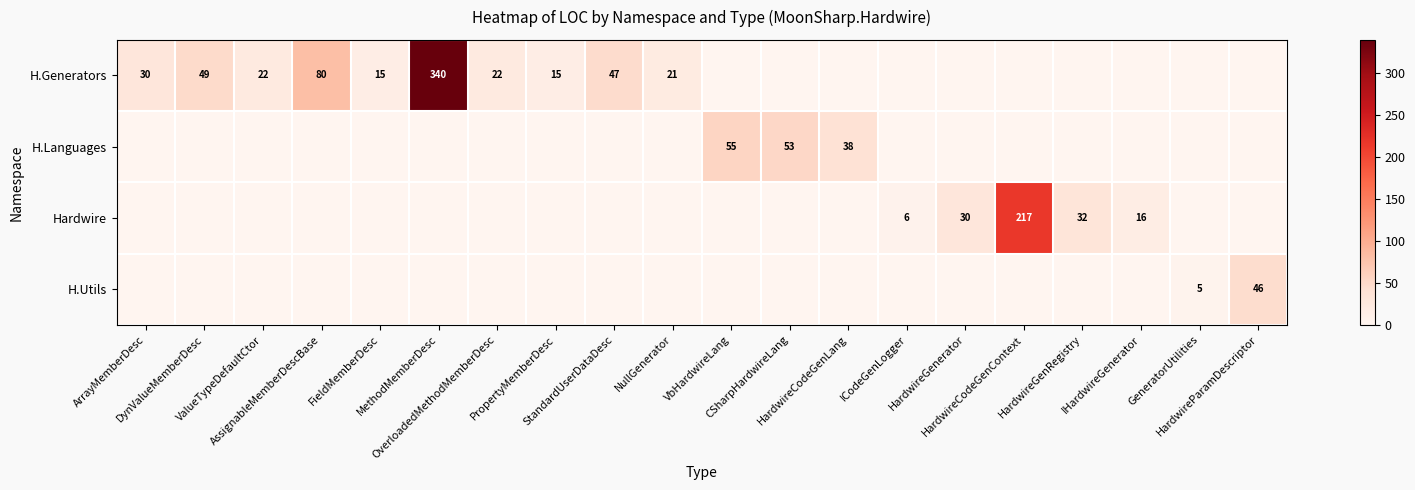

At which label does H.Generators reach its peak?

MethodMemberDesc